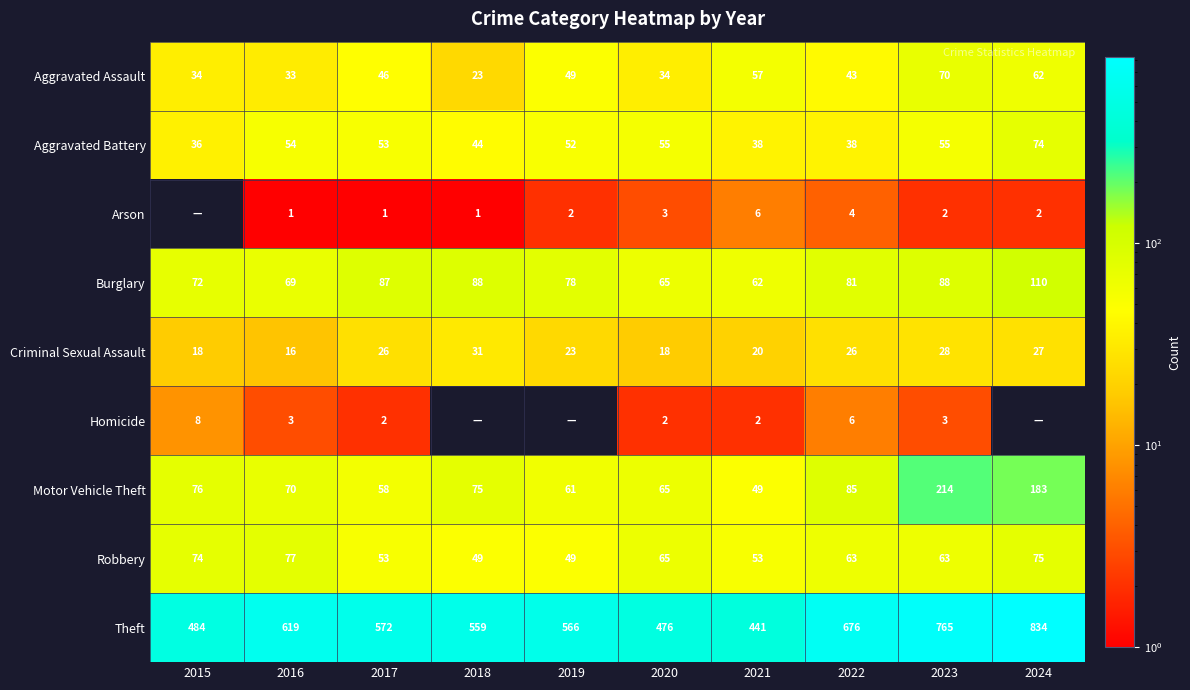

The value of Motor Vehicle Theft at 2015 is 76. True or false?

True